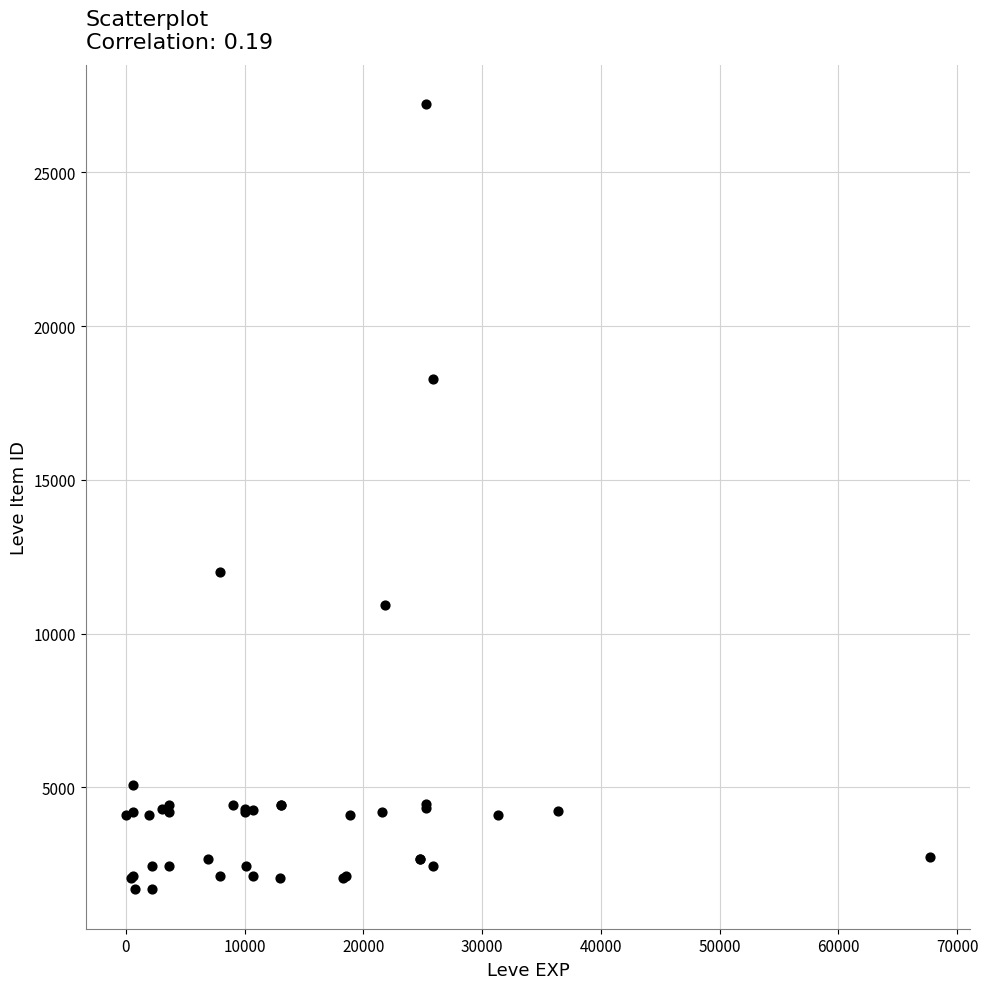

What Y value in the scatter plot is closest to 14448?

12018